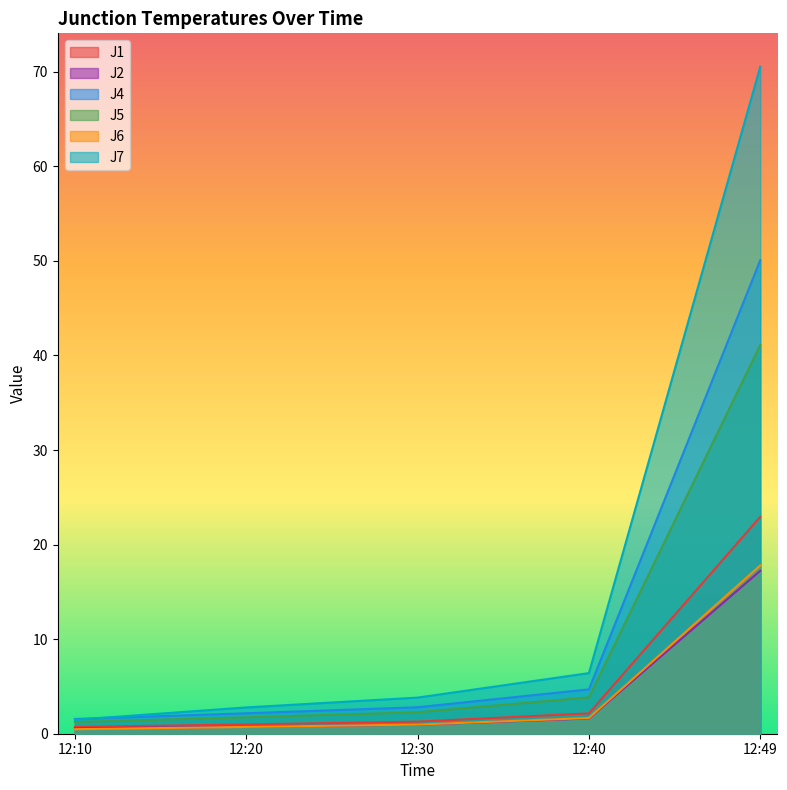

What is the difference between the maximum and minimum values in the J6 series?

17.3